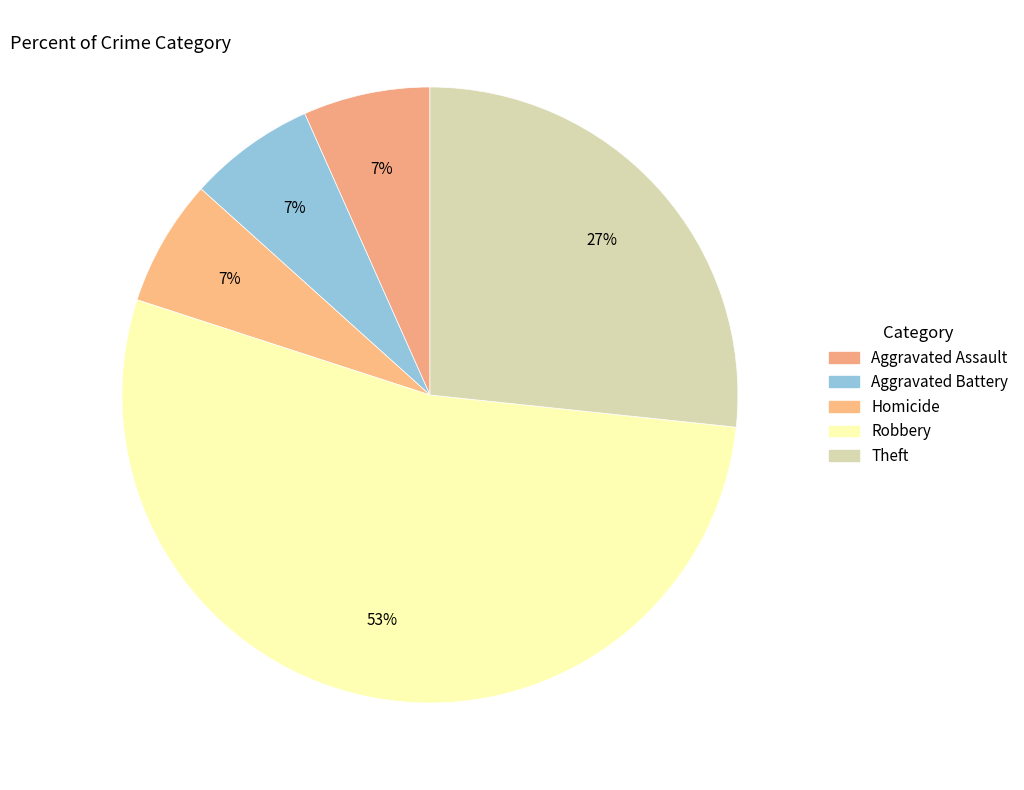

What is the largest slice in the pie chart?

Robbery